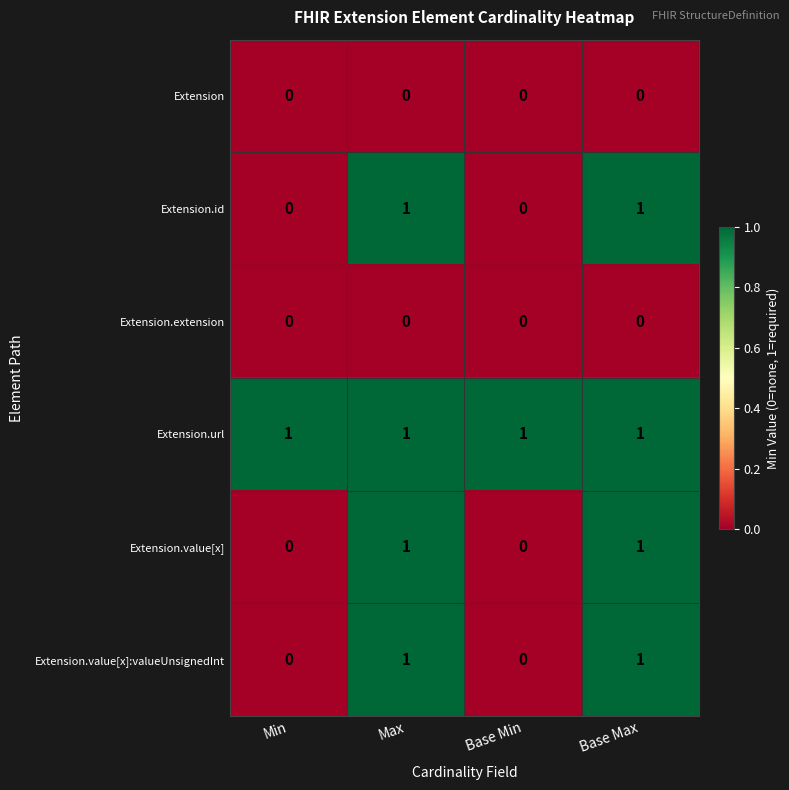

Reading left to right, list all the values displayed in this chart.

Extension: Min=0	Max=0	Base Min=0	Base Max=0
Extension.id: Min=0	Max=1	Base Min=0	Base Max=1
Extension.extension: Min=0	Max=0	Base Min=0	Base Max=0
Extension.url: Min=1	Max=1	Base Min=1	Base Max=1
Extension.value[x]: Min=0	Max=1	Base Min=0	Base Max=1
Extension.value[x]:valueUnsignedInt: Min=0	Max=1	Base Min=0	Base Max=1